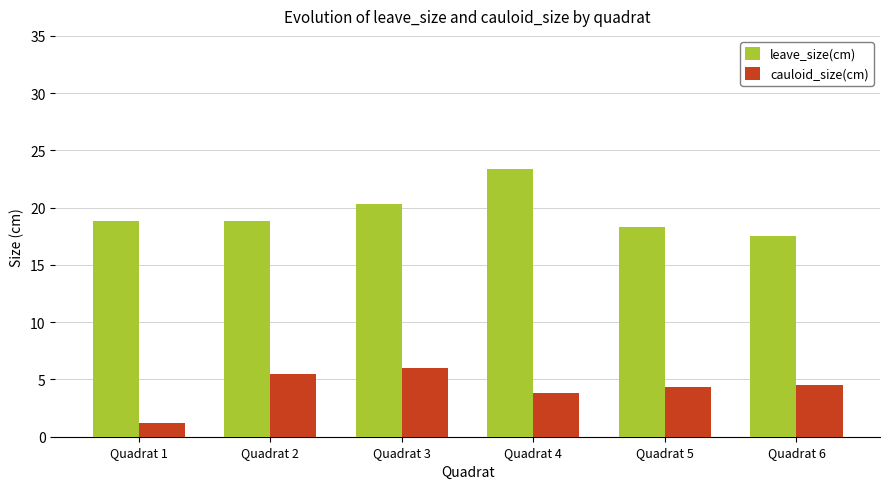

What is the minimum value for cauloid_size(cm)?

1.2